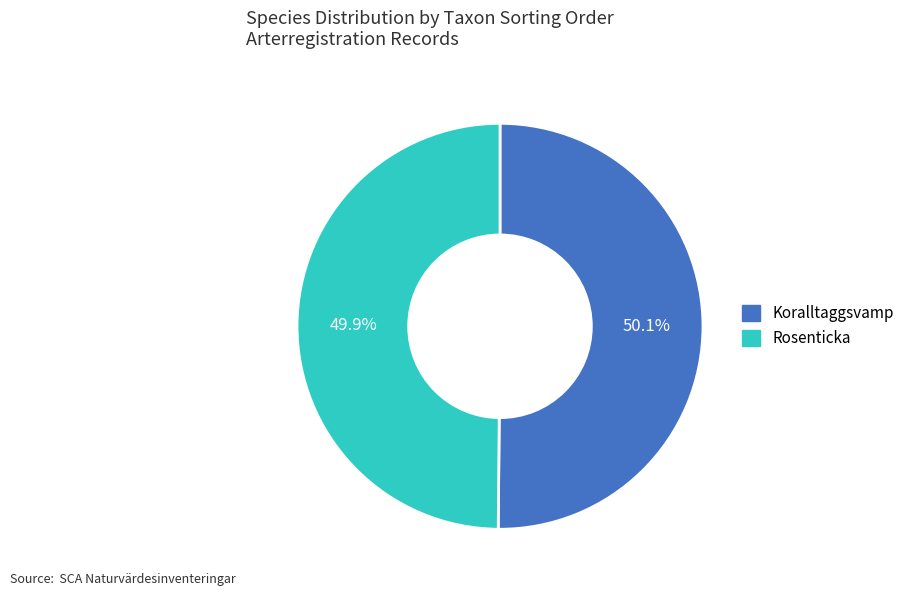

Approximately how many times larger is the value at Rosenticka compared to Koralltaggsvamp?

1.0